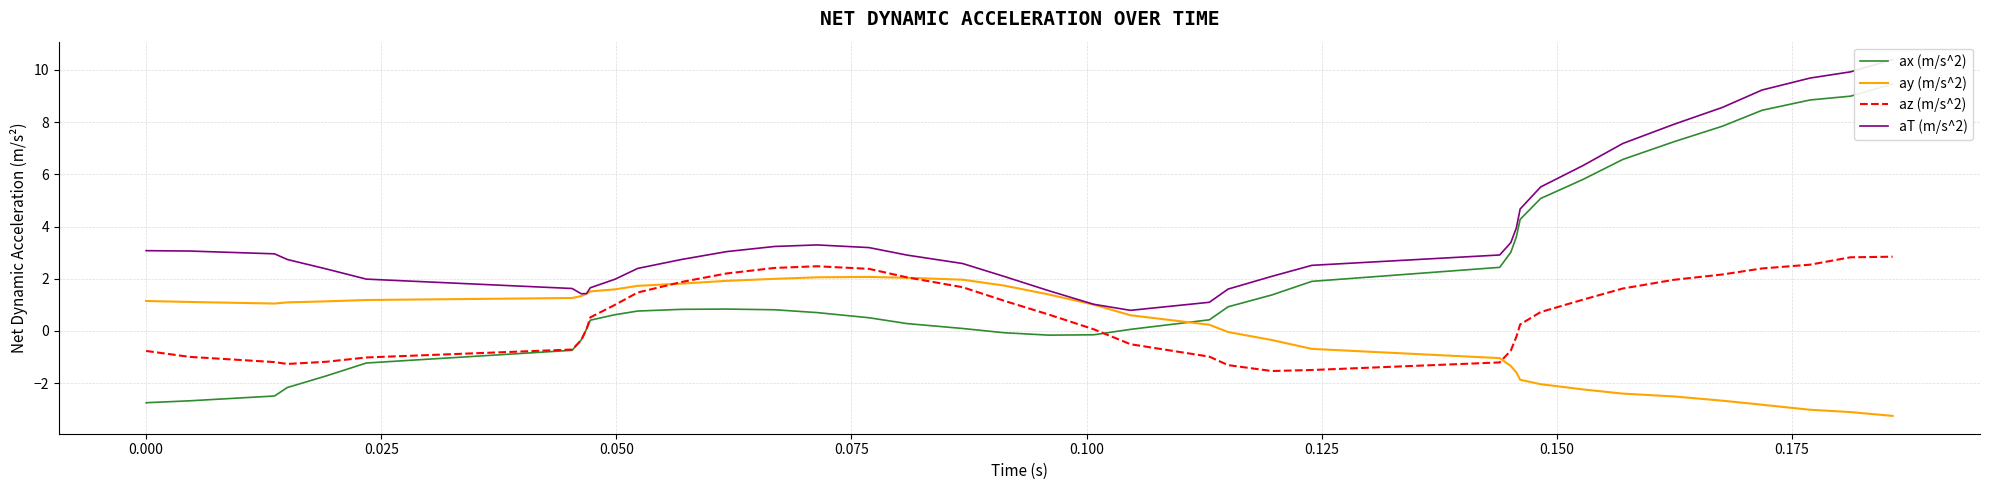

What is the lowest value of the az (m/s^2) series?

-1.5